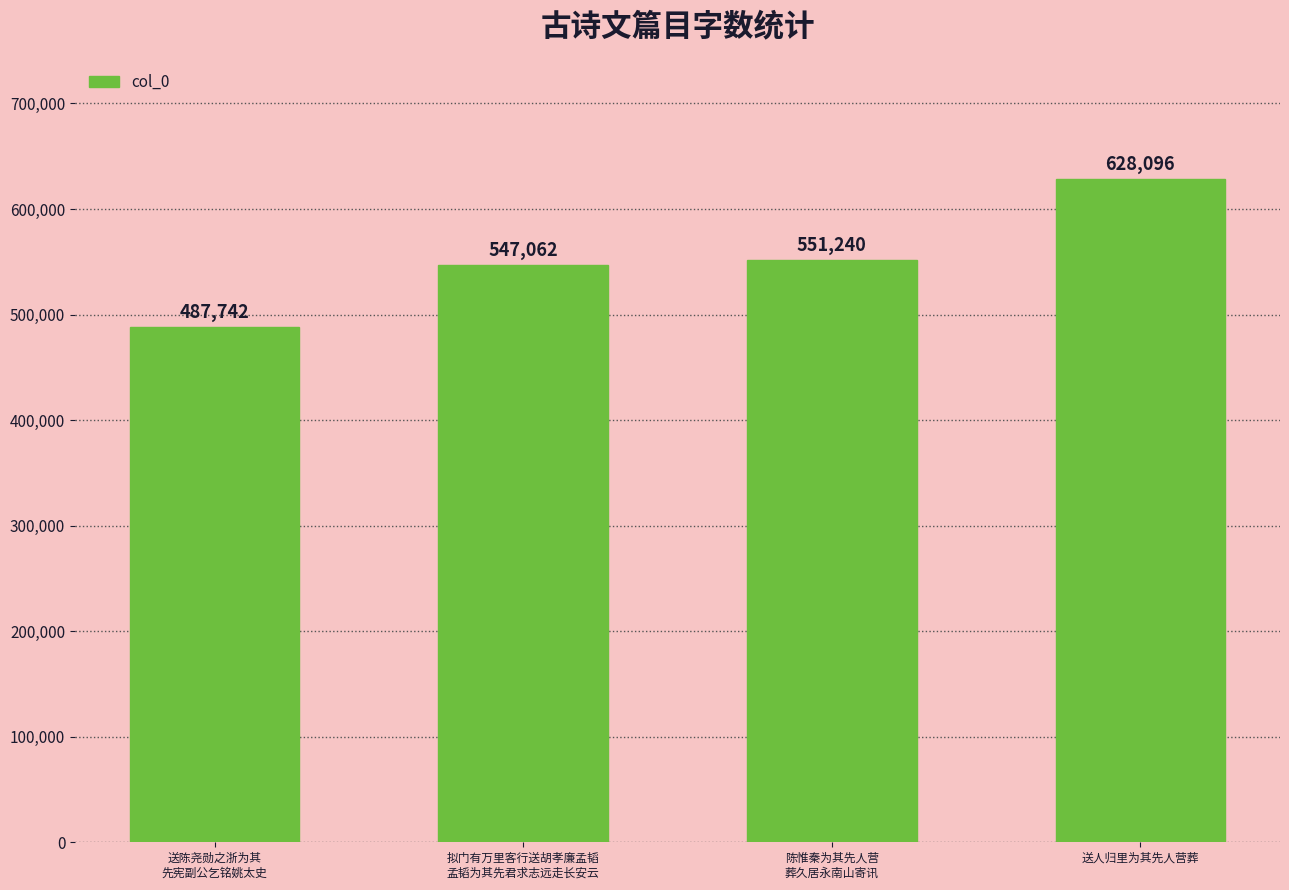

What is the change in value from 送陈尧勋之浙为其
先宪副公乞铭姚太史 to 拟门有万里客行送胡孝廉孟韬
孟韬为其先君求志远走长安云?

+59320